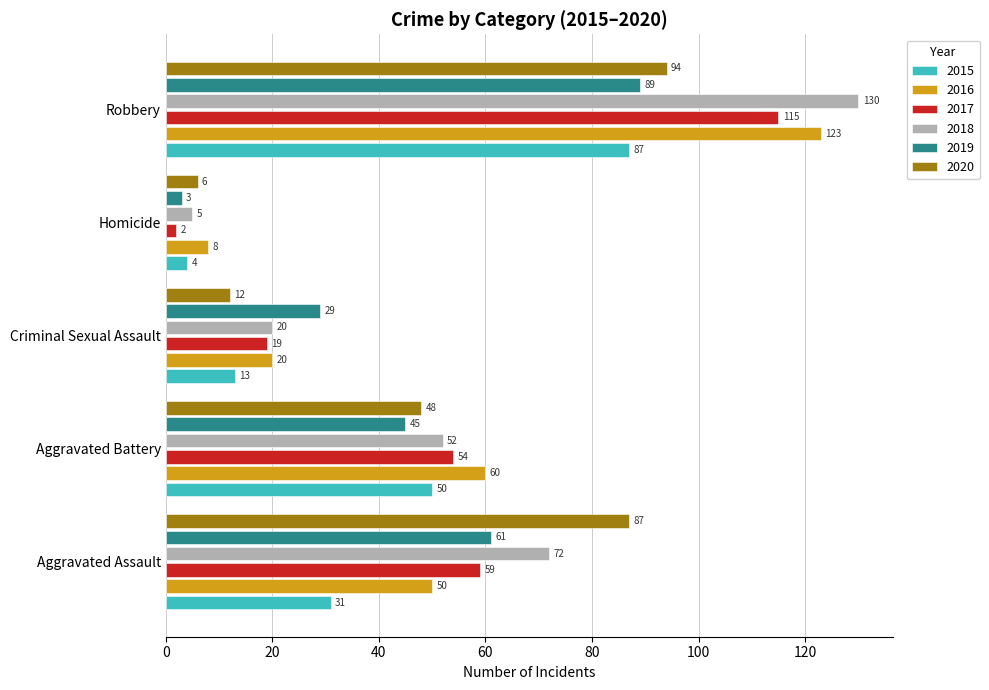

Rank the series at Aggravated Battery from lowest to highest value.

2019, 2020, 2015, 2018, 2017, 2016